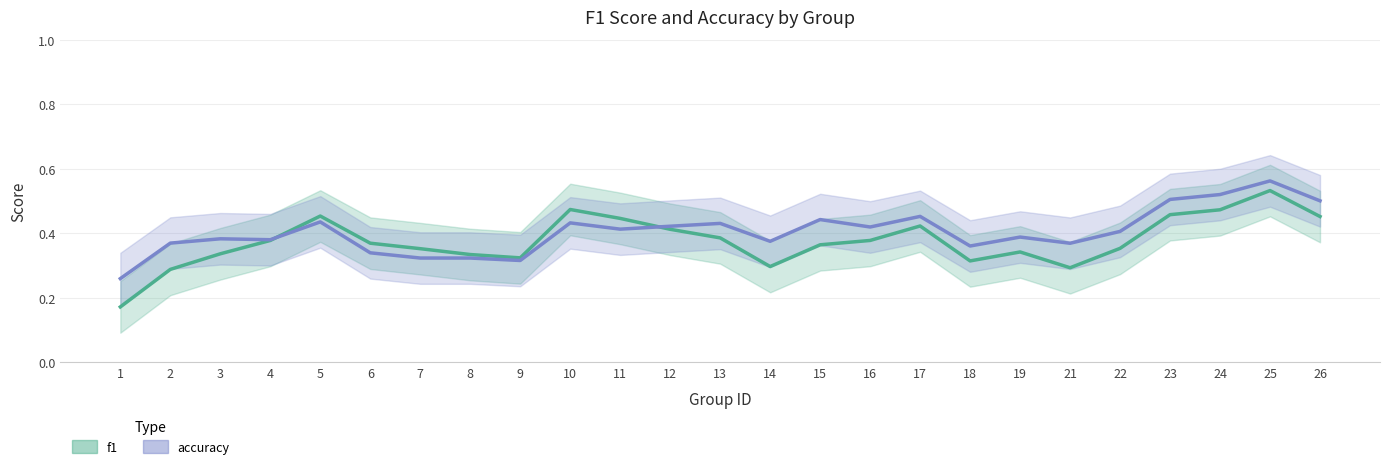

Where do f1 and accuracy first cross each other?

4 and 5